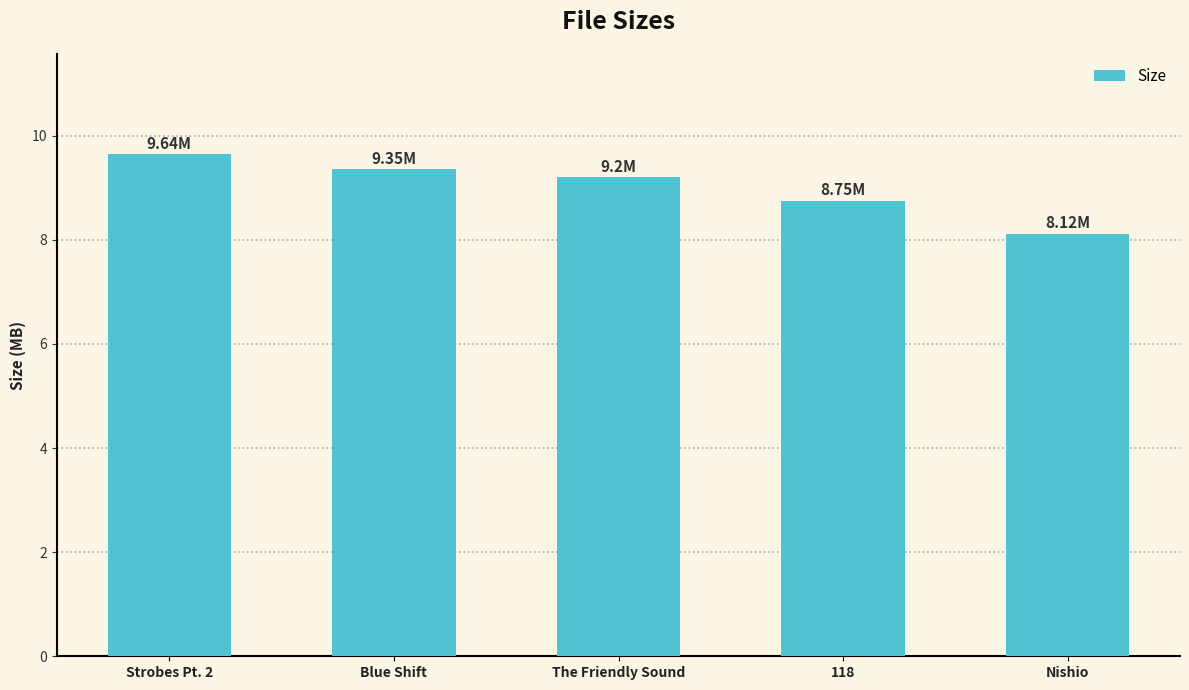

What is the label of the 2nd bar from the right?

118